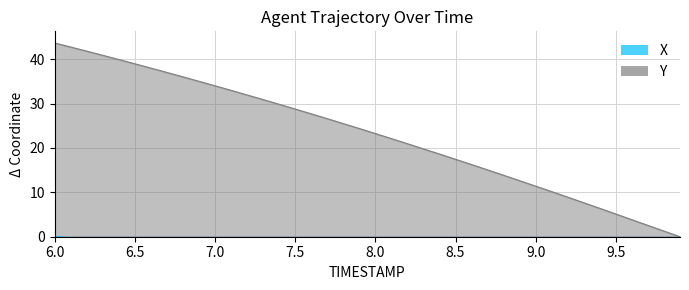

True or false: Y and X intersect in this chart.

False